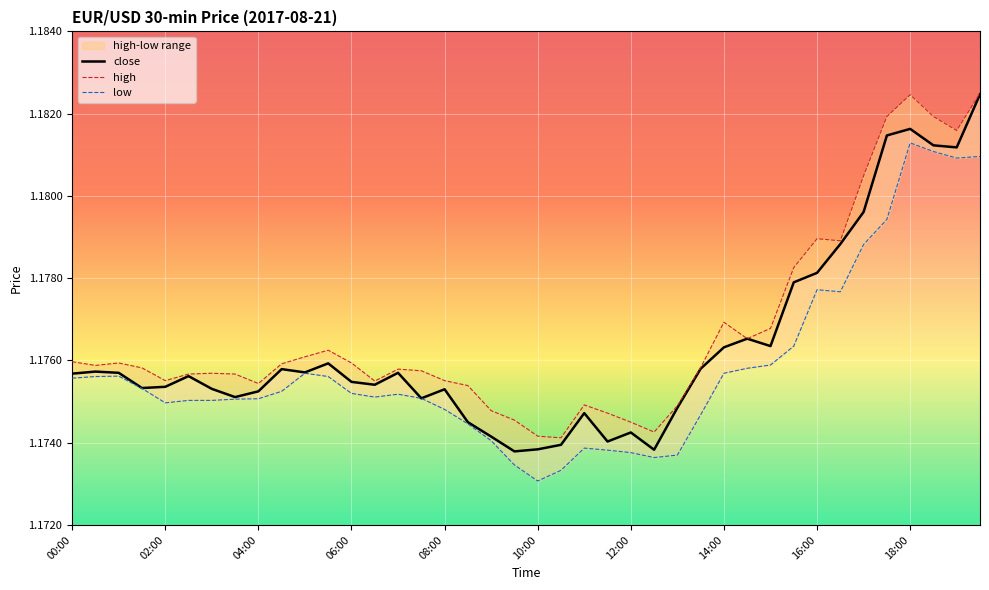

True or false: low and close cross at least once.

False